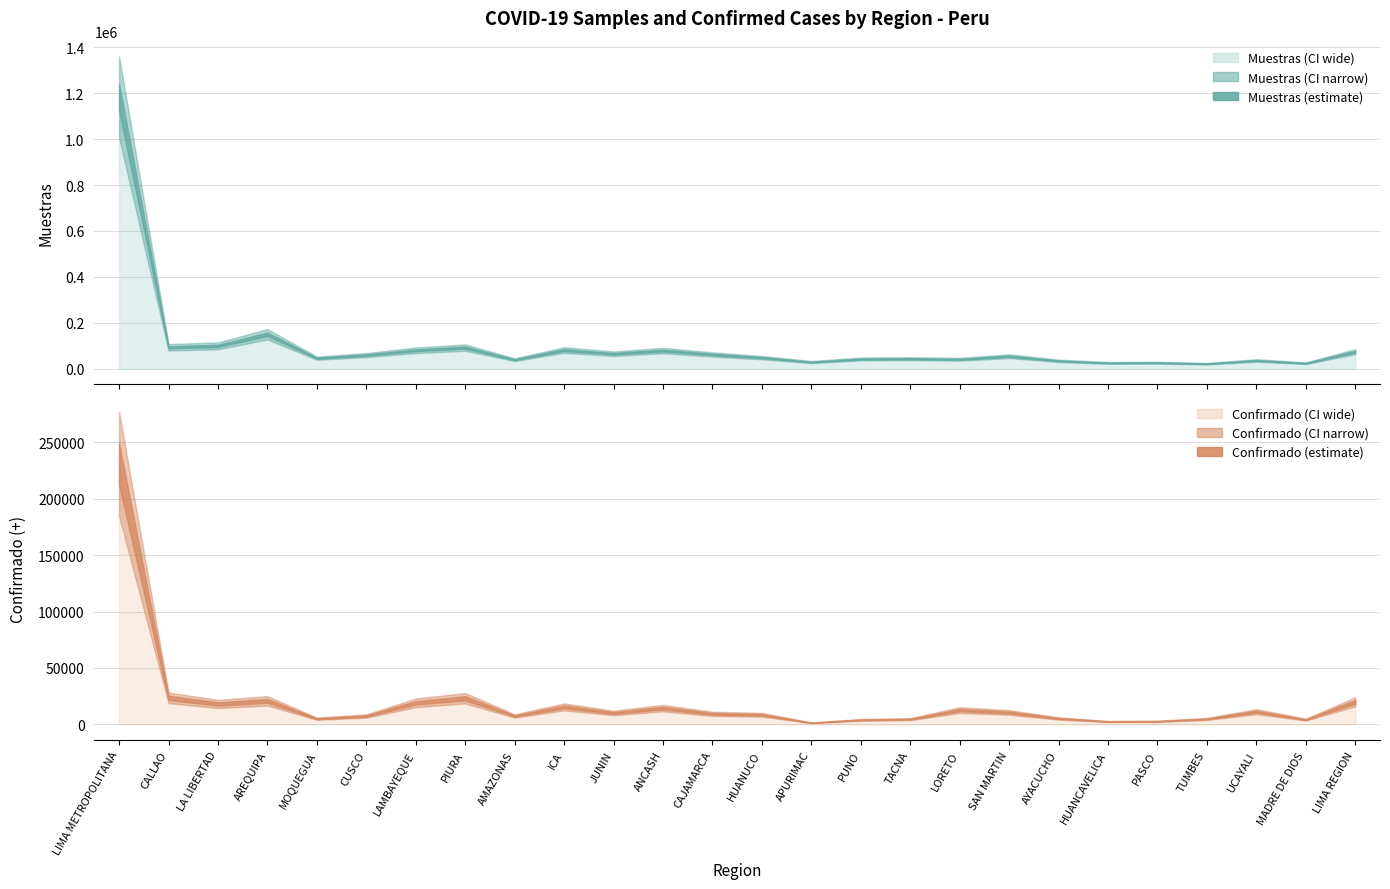

At MADRE DE DIOS, list the series in order from largest to smallest.

Muestras, Confirmado (+)